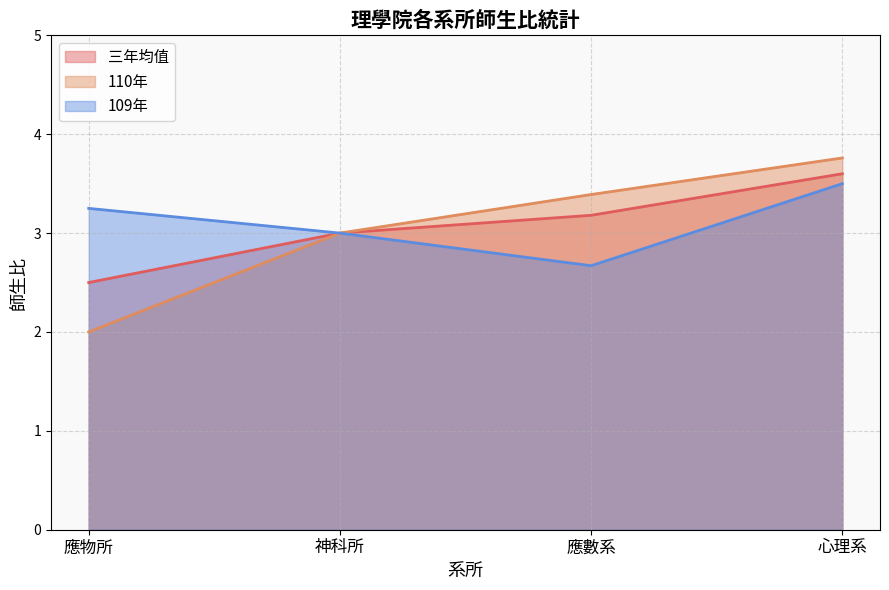

What is the difference between the second highest and second lowest values in the 109年 series?

0.2